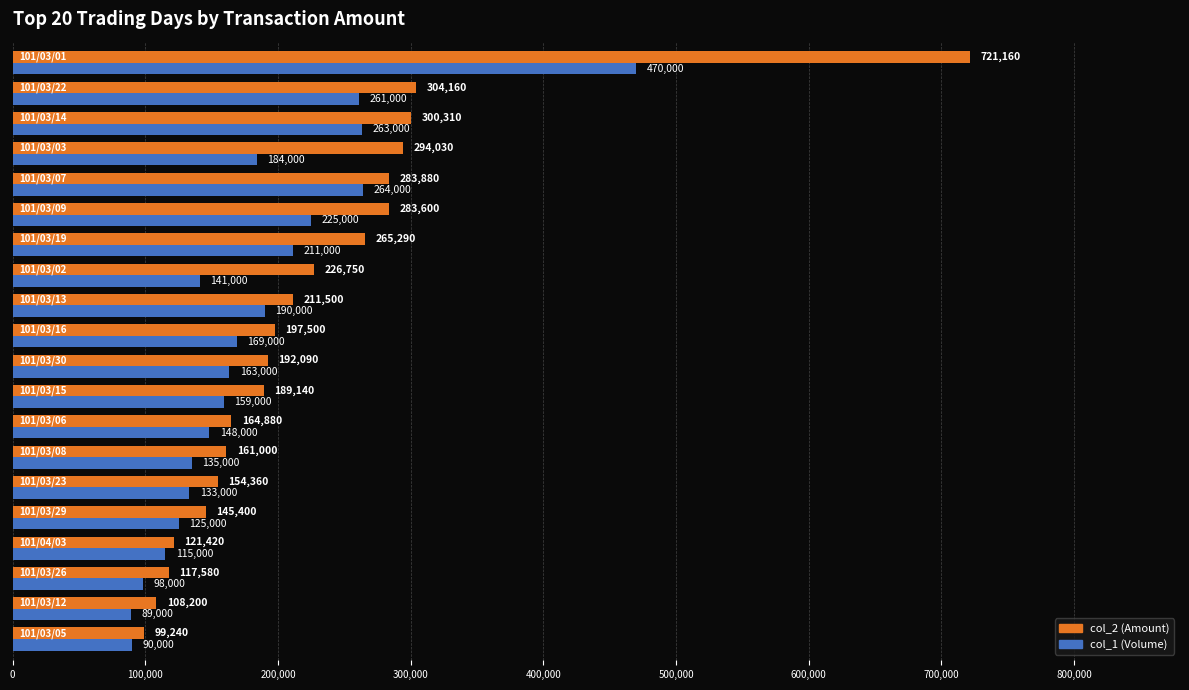

Which series has the largest total across all categories?

col_2 (Amount)